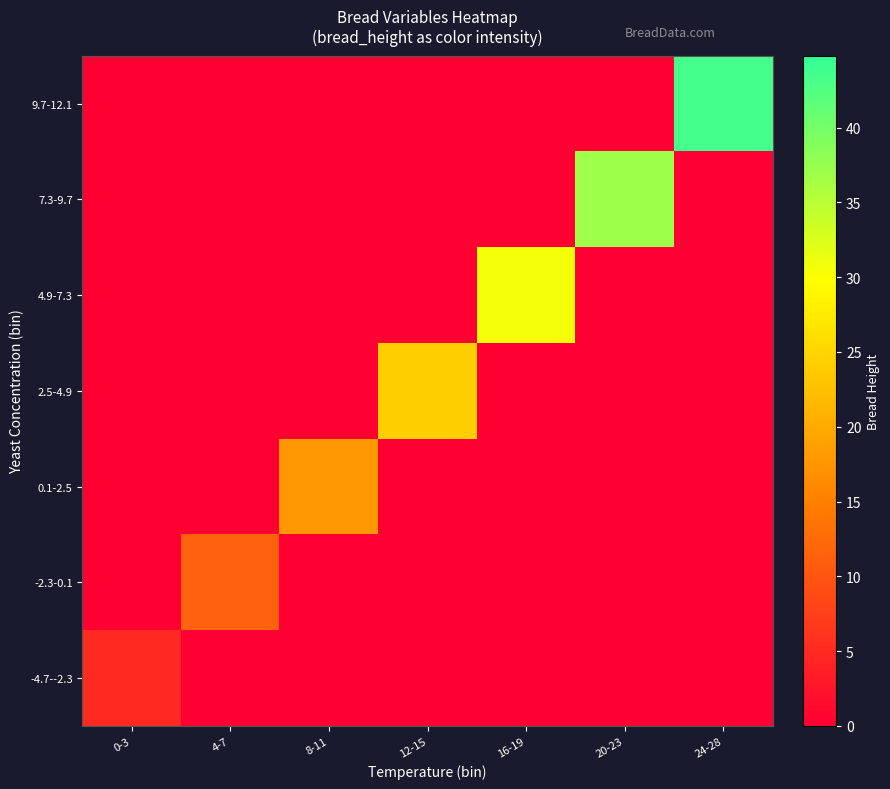

Which series has the largest range (max minus min)?

9.7-12.1